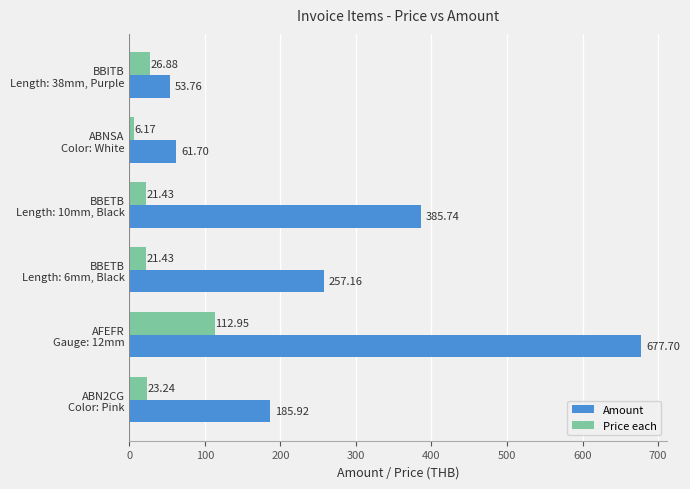

At how many categories does at least one series exceed 135?

4